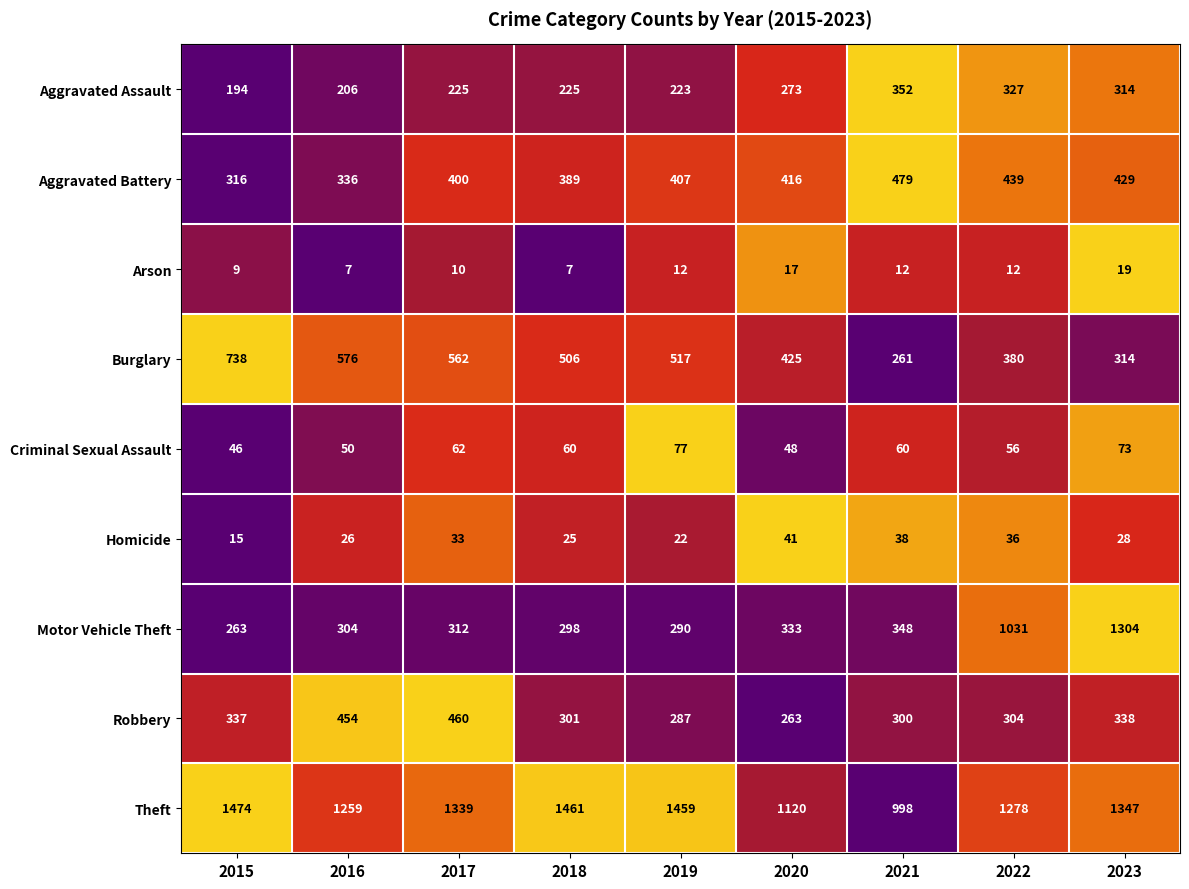

At which label does Criminal Sexual Assault first exceed 60?

2017